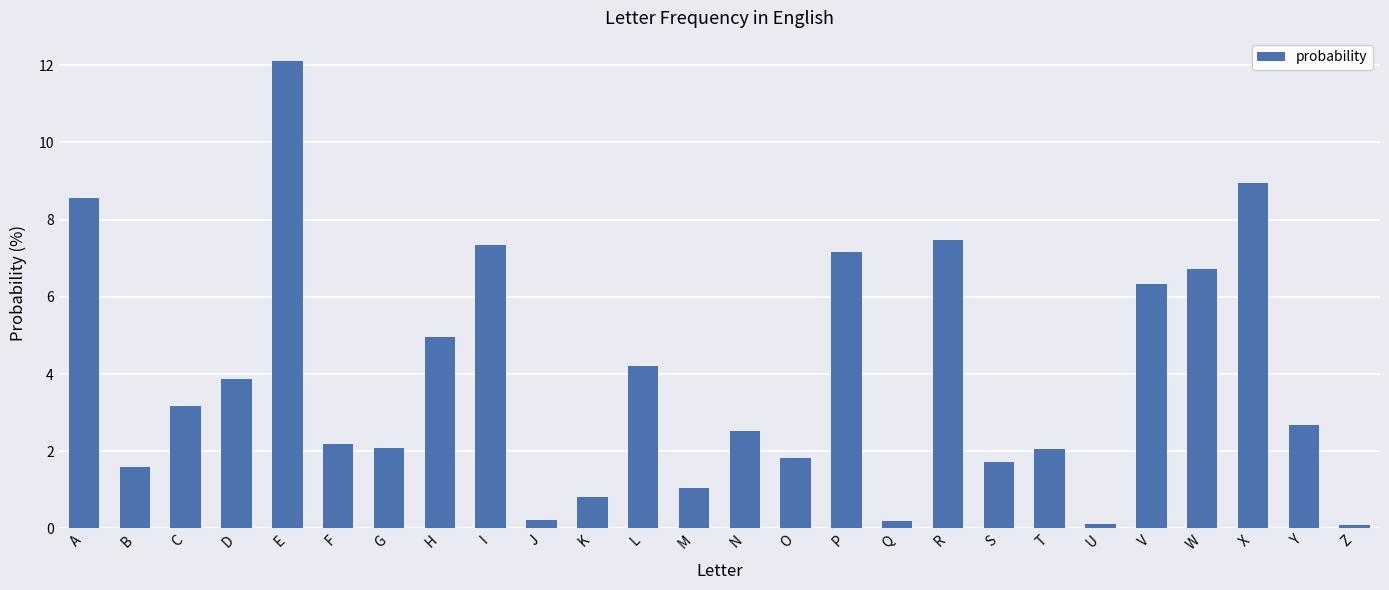

What value does the data have at D?

3.9